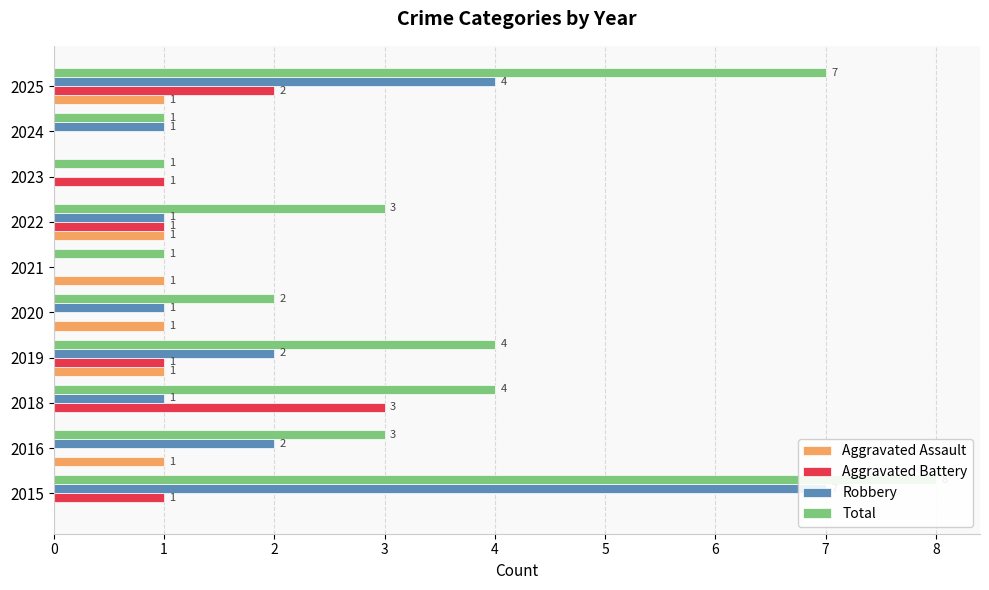

Reading left to right, what are all the values shown in this chart?

Aggravated Assault: 0	1	0	1	1	1	1	0	0	1
Aggravated Battery: 1	0	3	1	0	0	1	1	0	2
Robbery: 7	2	1	2	1	0	1	0	1	4
Total: 8	3	4	4	2	1	3	1	1	7